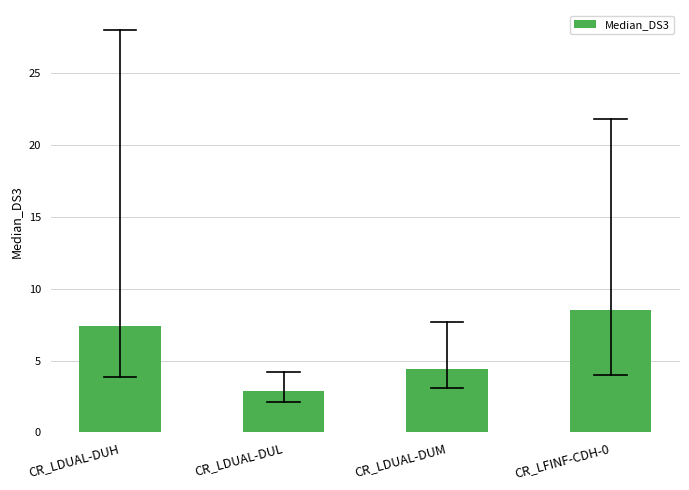

Reading right to left, extract all data points from this chart.

CR_LFINF-CDH-0=8.5	CR_LDUAL-DUM=4.4	CR_LDUAL-DUL=2.9	CR_LDUAL-DUH=7.4